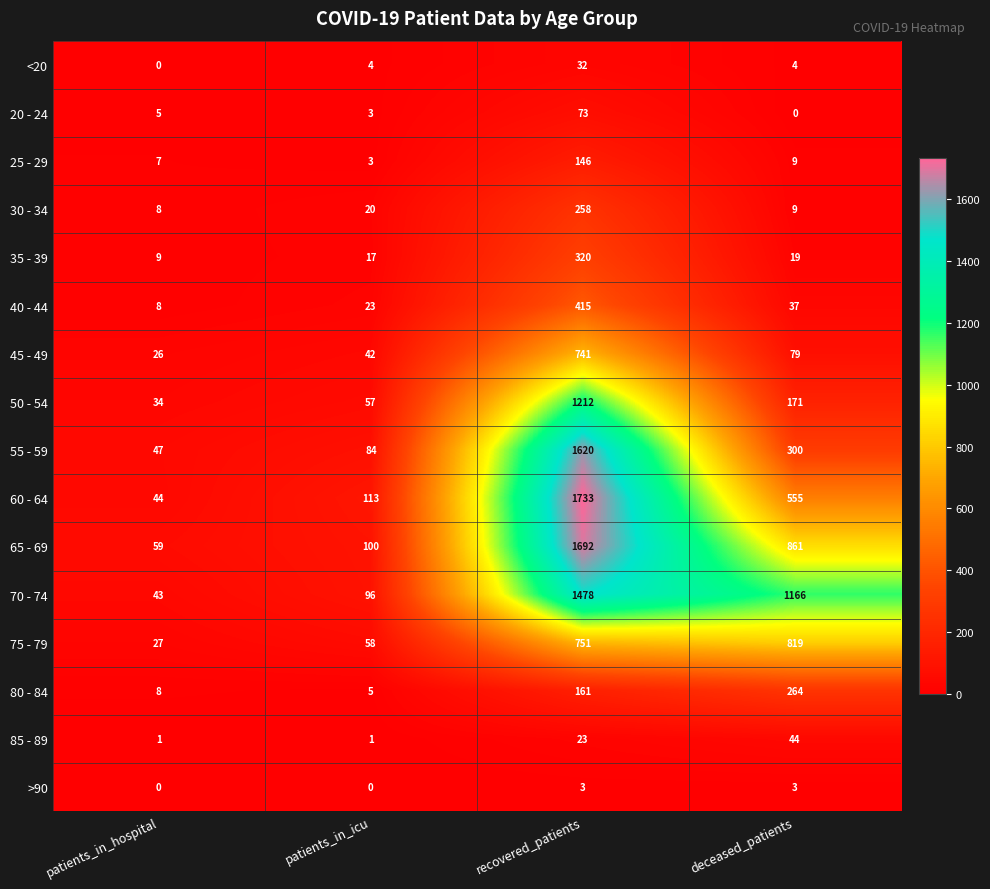

What is the maximum value shown in the chart?

1733